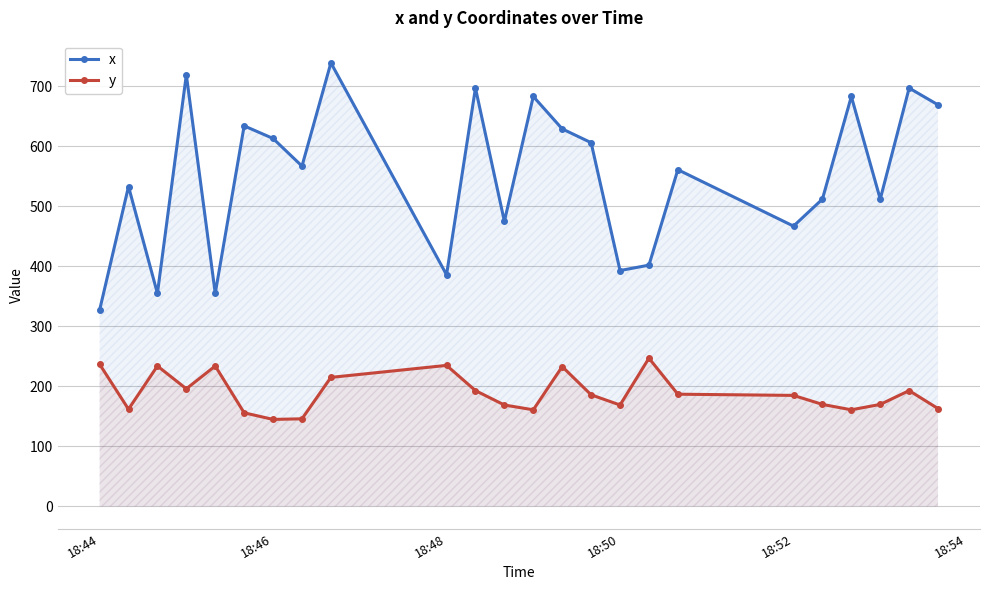

The y series shows 35 at 18:46. True or false?

False